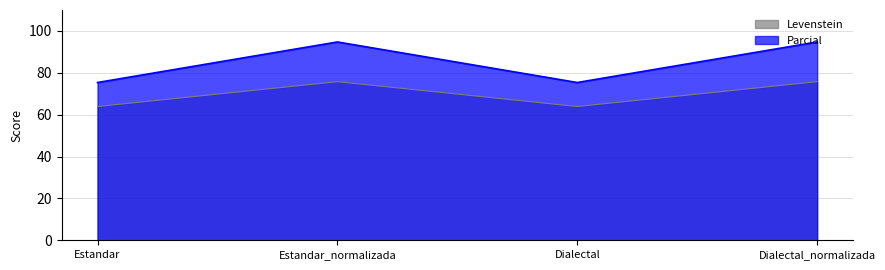

What is the label of the 3rd point from the right?

Estandar_normalizada